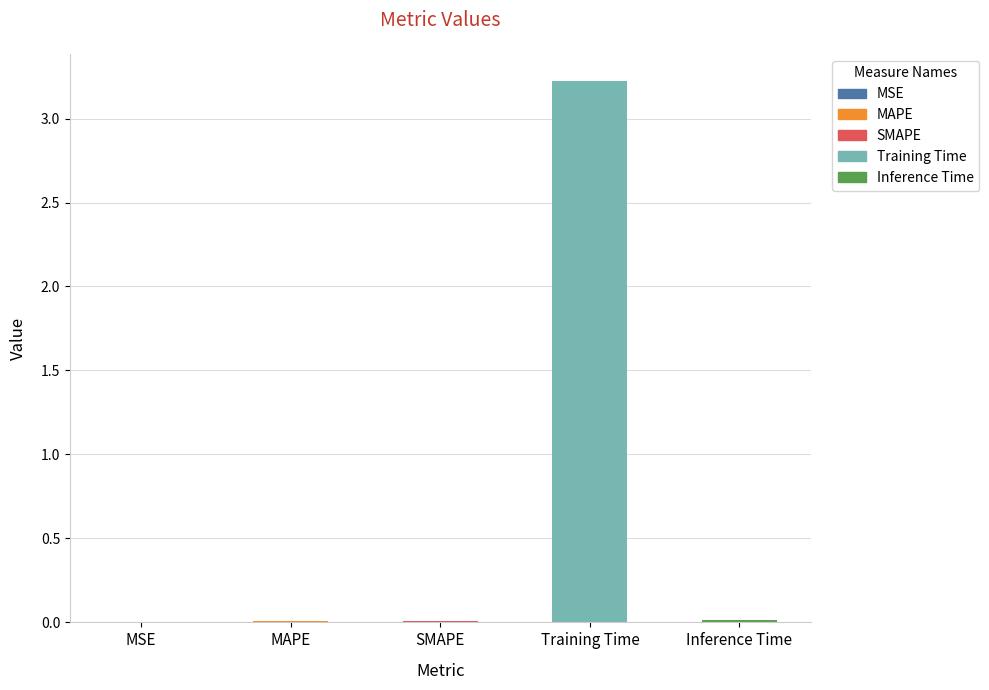

Are the bars horizontal?

No